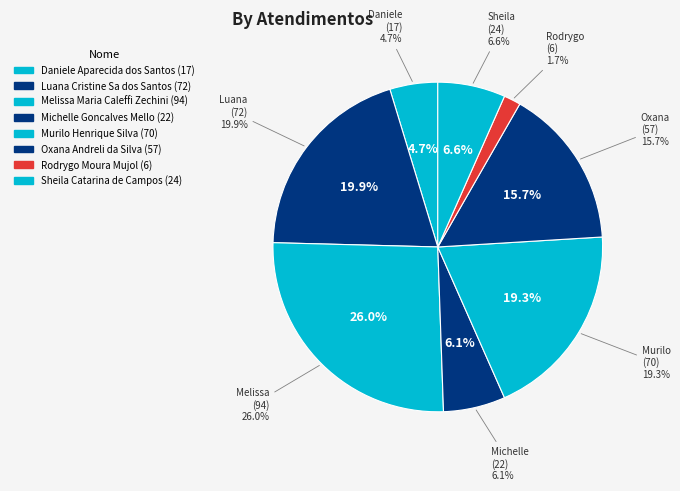

To the nearest percent, what is the difference between the largest and smallest slice percentages?

24%